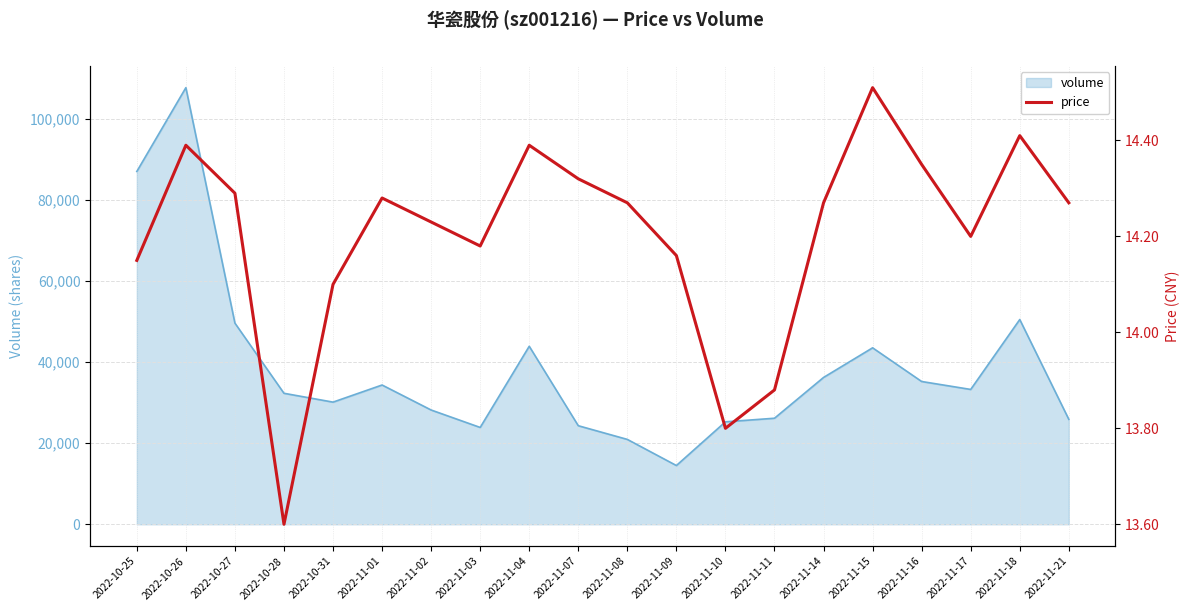

The value of volume at 2022-11-14 is 55613. True or false?

False